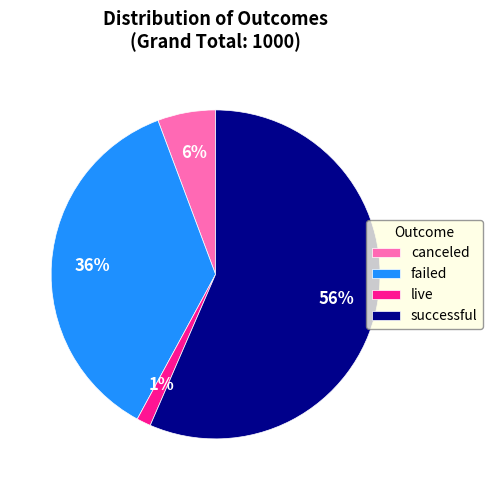

The live slice represents 1% of the pie. True or false?

True